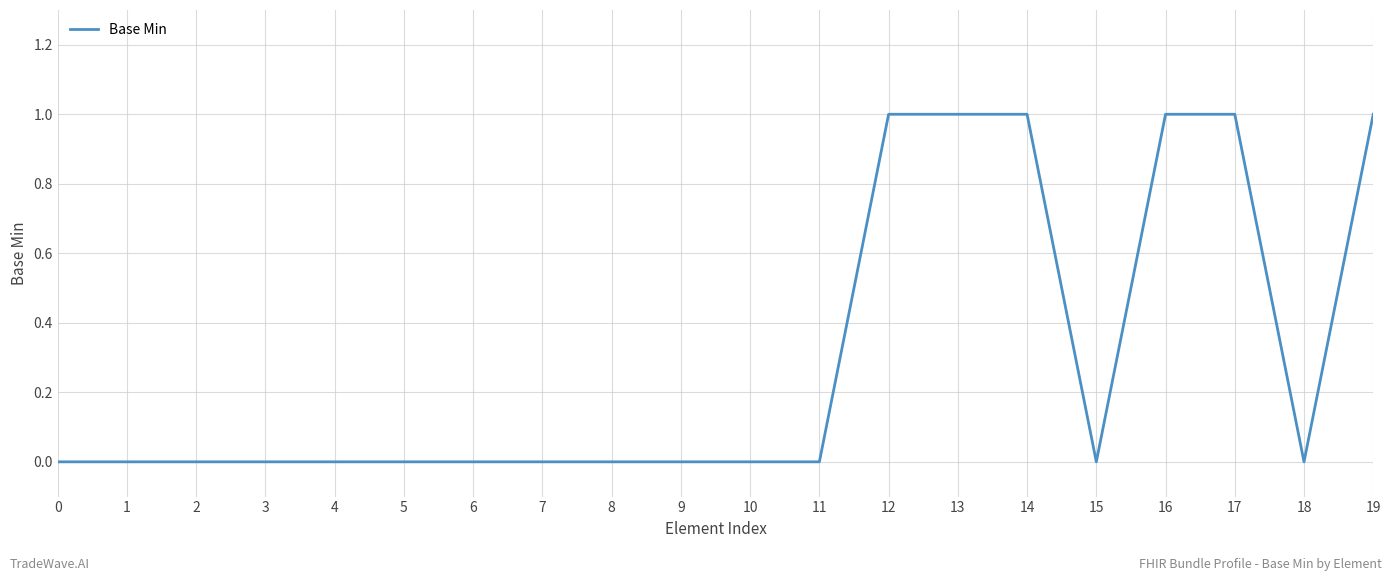

The value at 9 is 0. True or false?

True